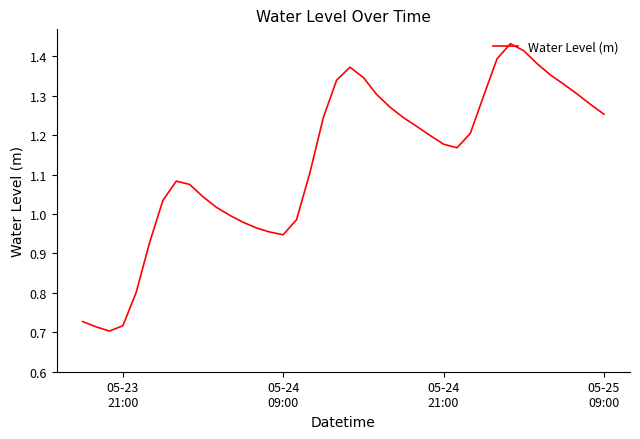

Is this an area chart (filled region under the line)?

No